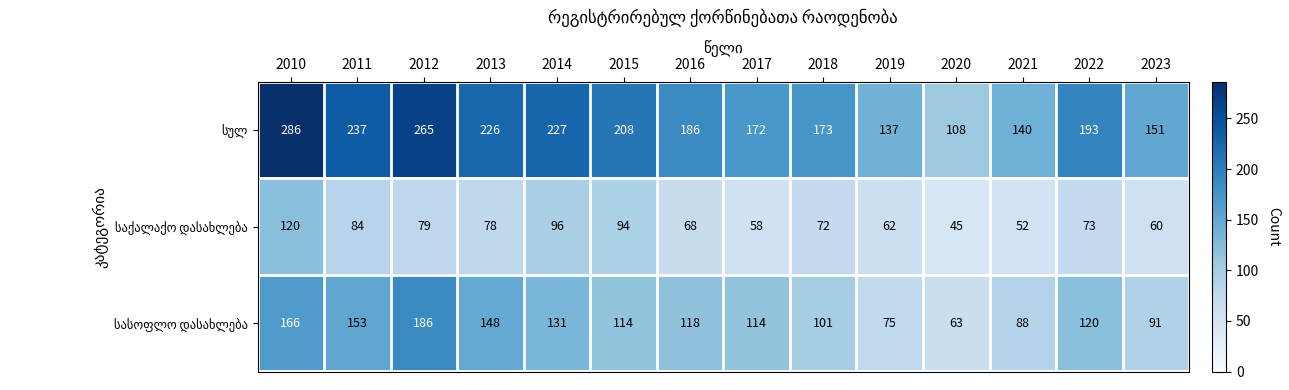

At how many categories does at least one series exceed 100?

14